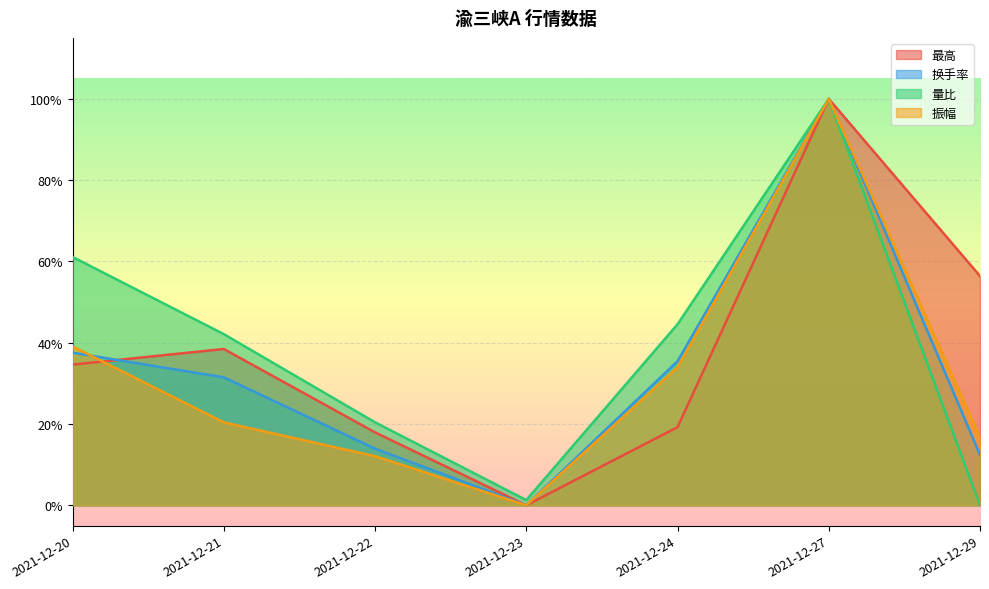

What is the difference between the highest and lowest values at 2021-12-20?

0.3